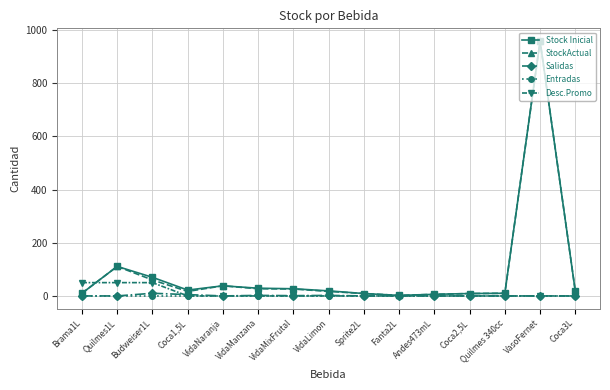

Which category has the highest value in the StockActual series?

VasoFernet